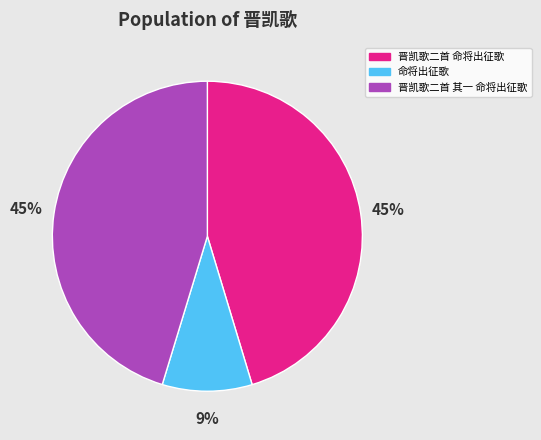

How many segments does this pie chart have?

3